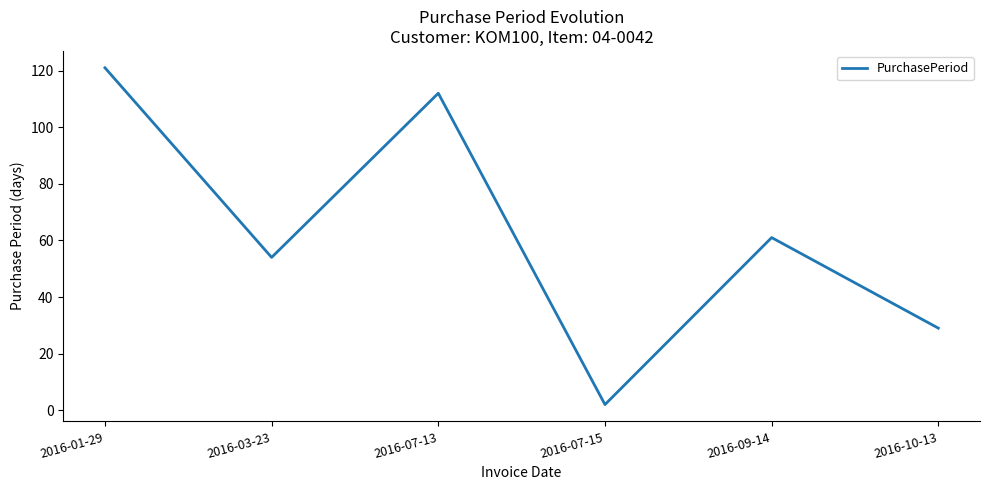

Read the value at 2016-07-13, to the nearest 5.

110